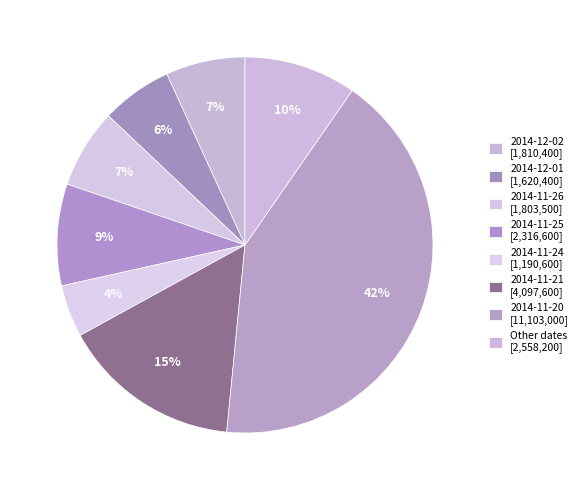

How many slices are in this pie chart?

8